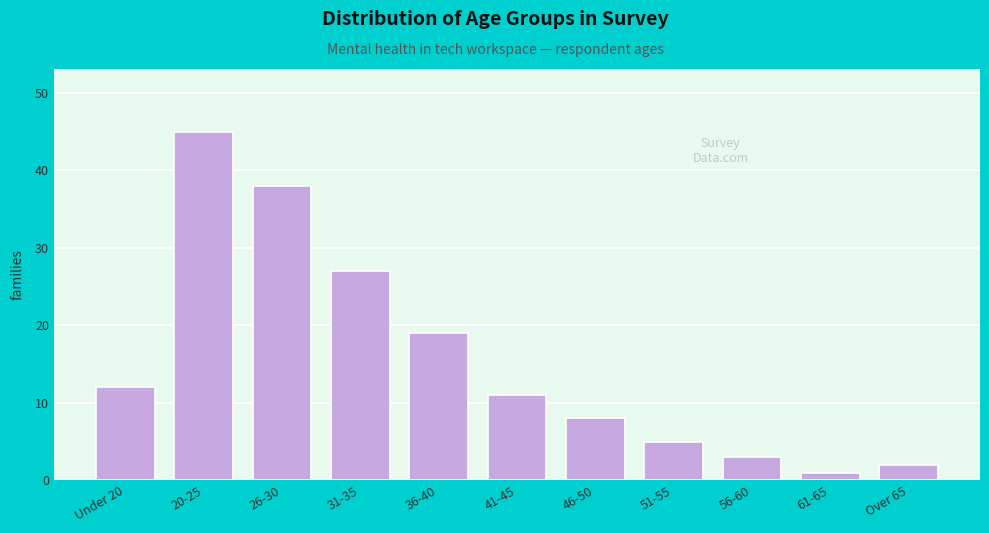

Reading right to left, extract all data points from this chart.

2	1	3	5	8	11	19	27	38	45	12